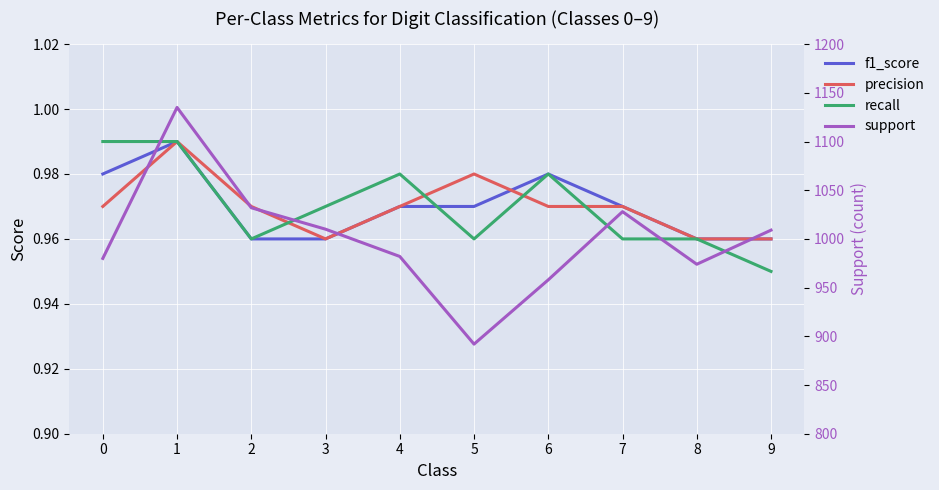

Is the value of f1_score at 4 greater than the value of recall at 3?

No